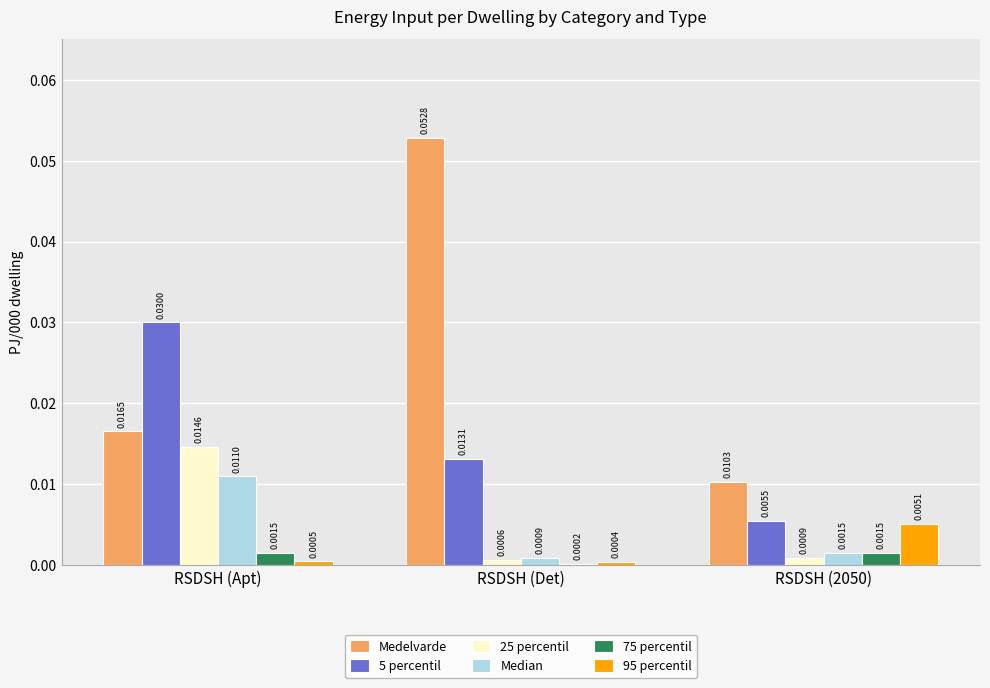

List the labels in order of 5 percentil value, largest first.

RSDSH (Apt), RSDSH (Det), RSDSH (2050)